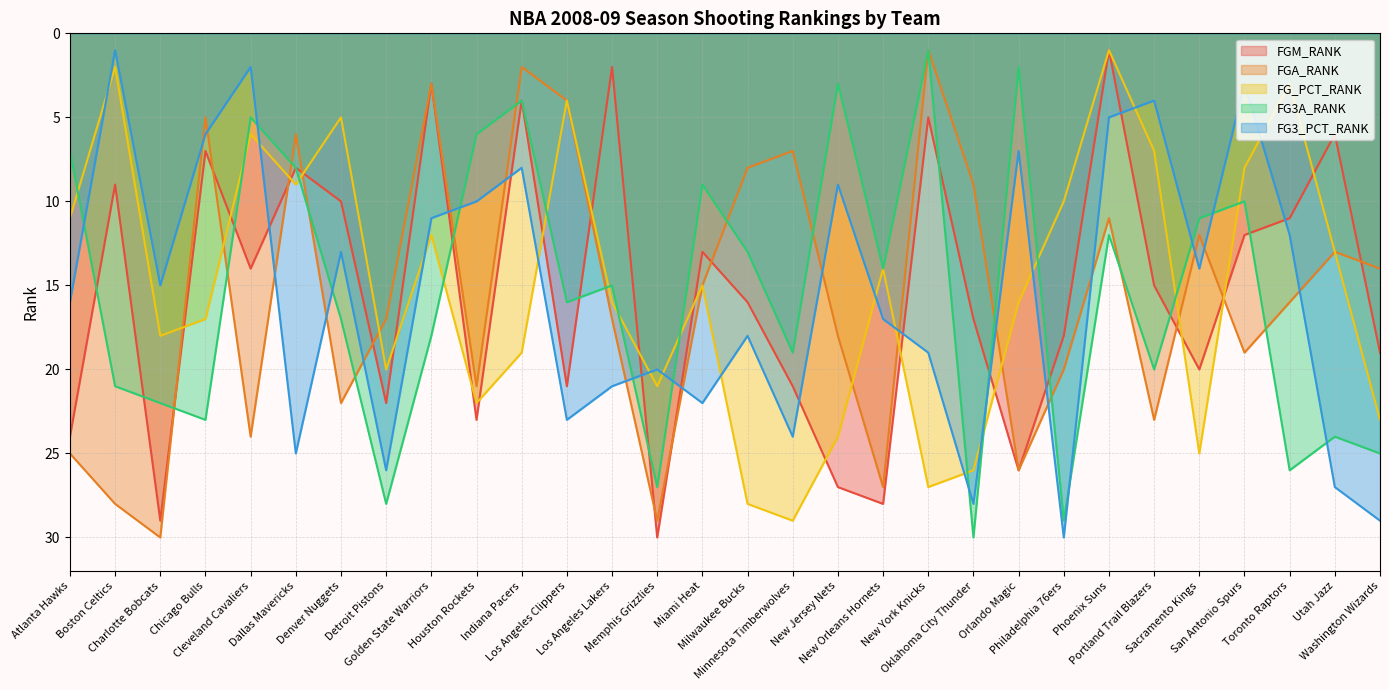

Between Boston Celtics and Milwaukee Bucks, which series saw the biggest shift?

FG_PCT_RANK